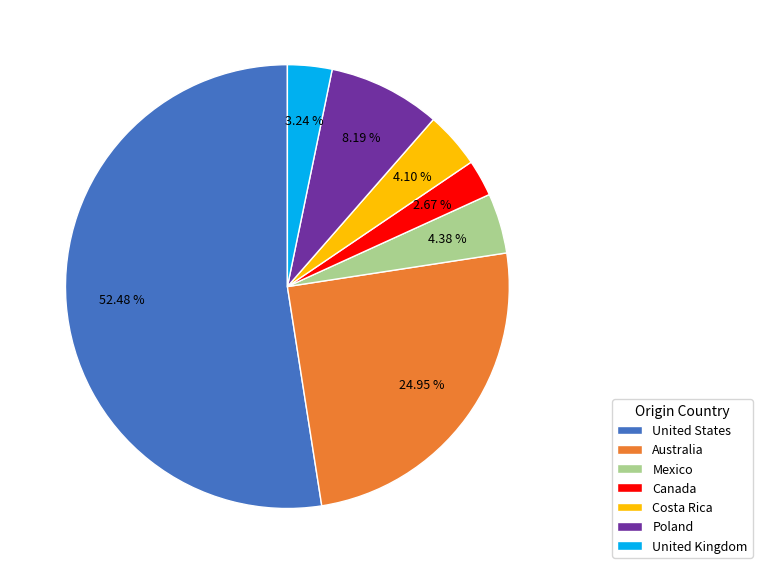

Which slice is the largest?

United States